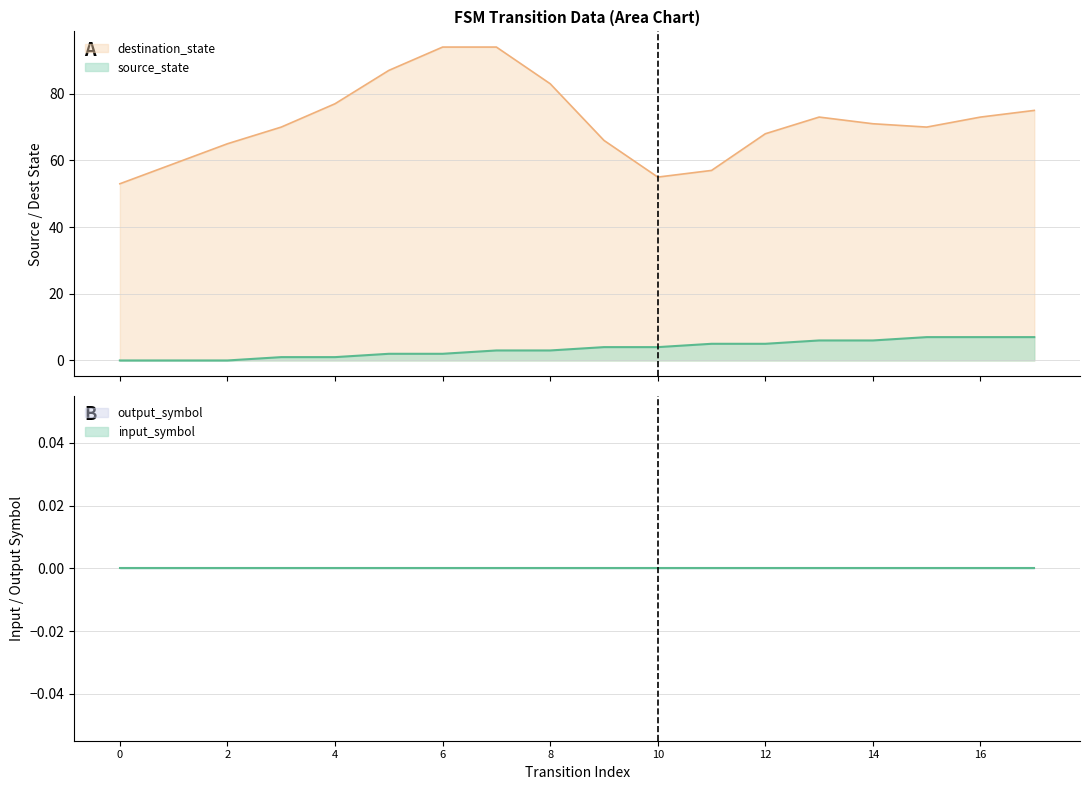

True or false: source_state and destination_state intersect in this chart.

False